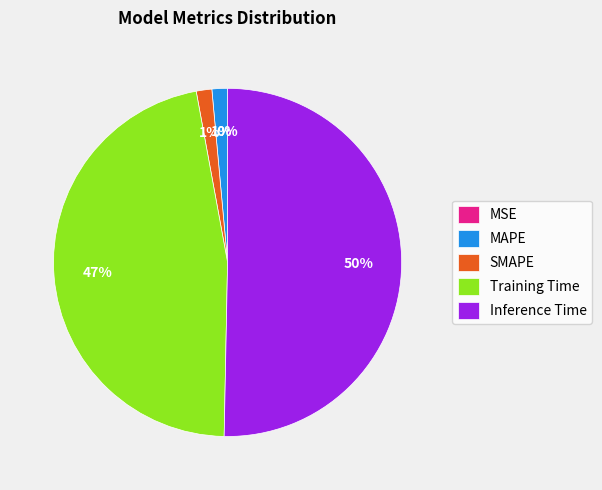

What percentage is the MAPE slice, to the nearest percent?

1%